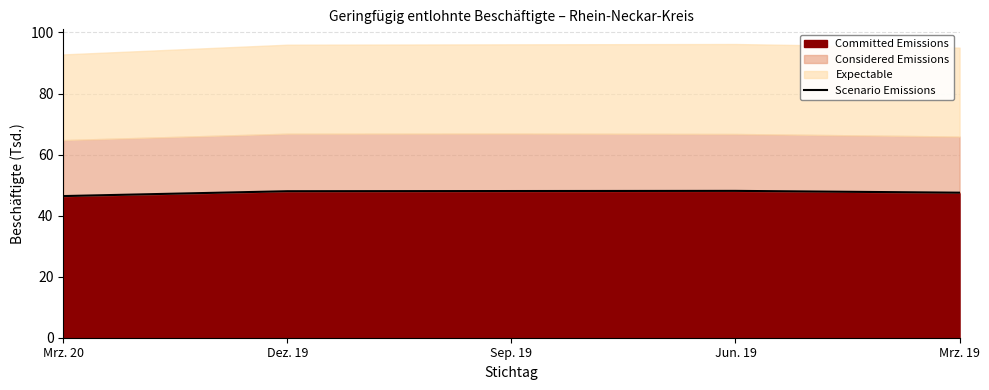

What is the maximum value shown in the chart?

48.1